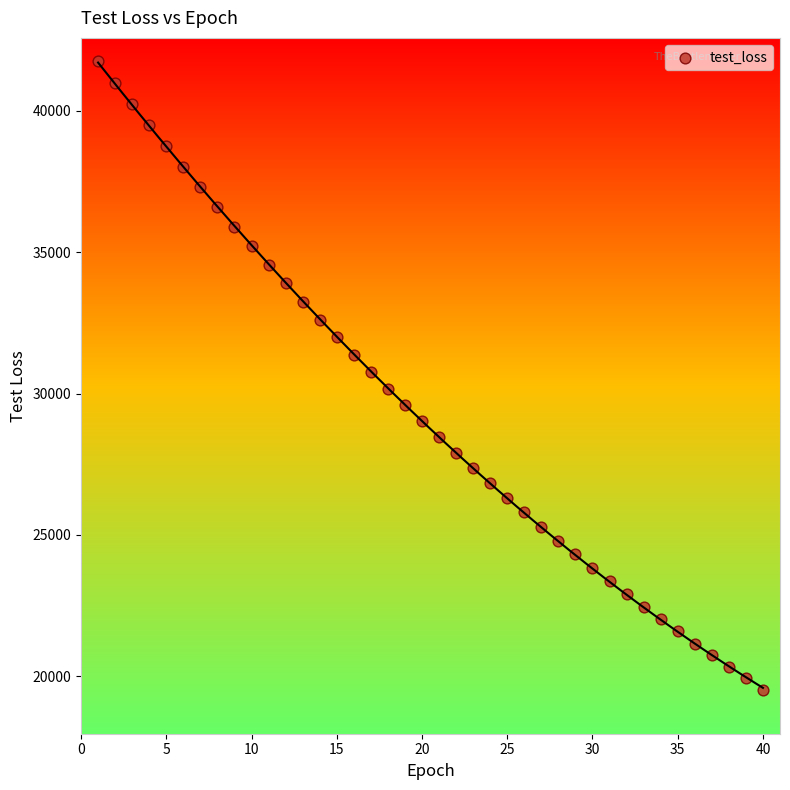

What is the range of Y values (max minus min)?

22214.8